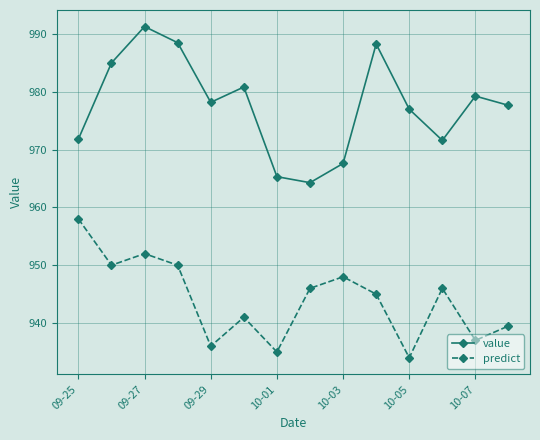

In predict, how many points are lower than both neighbors (excluding endpoints)?

5